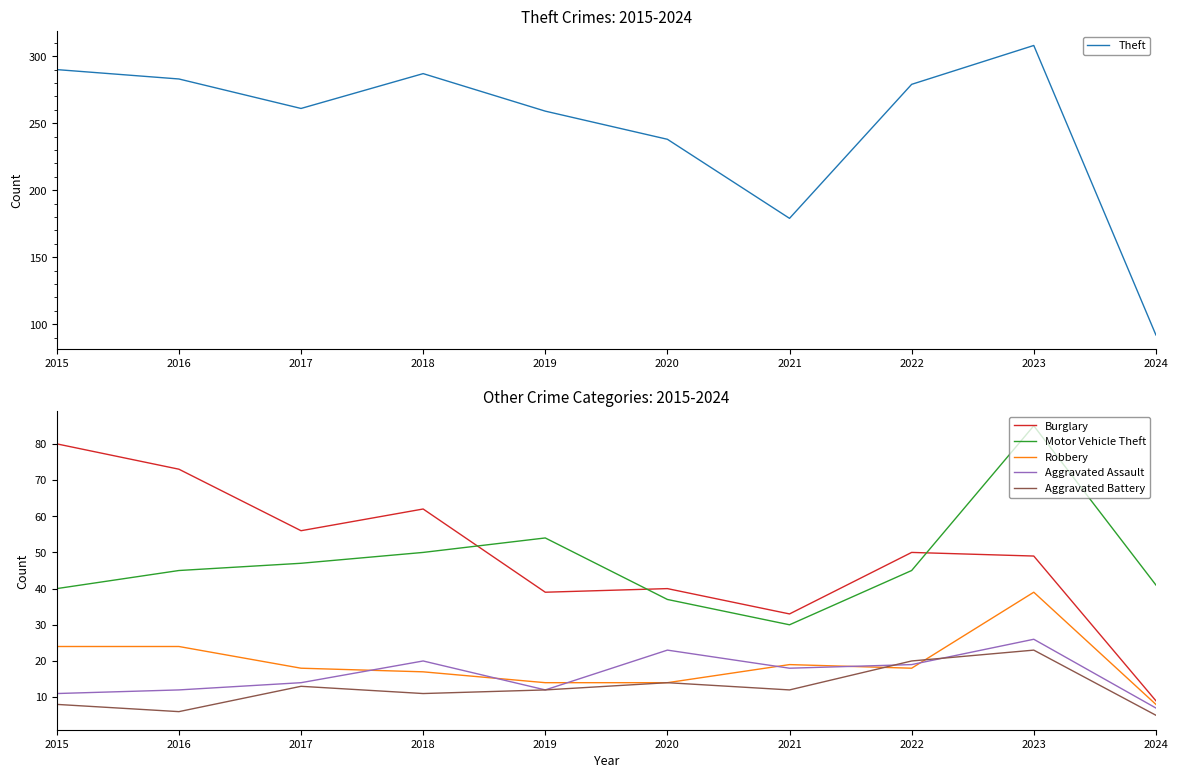

The Aggravated Battery series shows 20 at 2022. True or false?

True